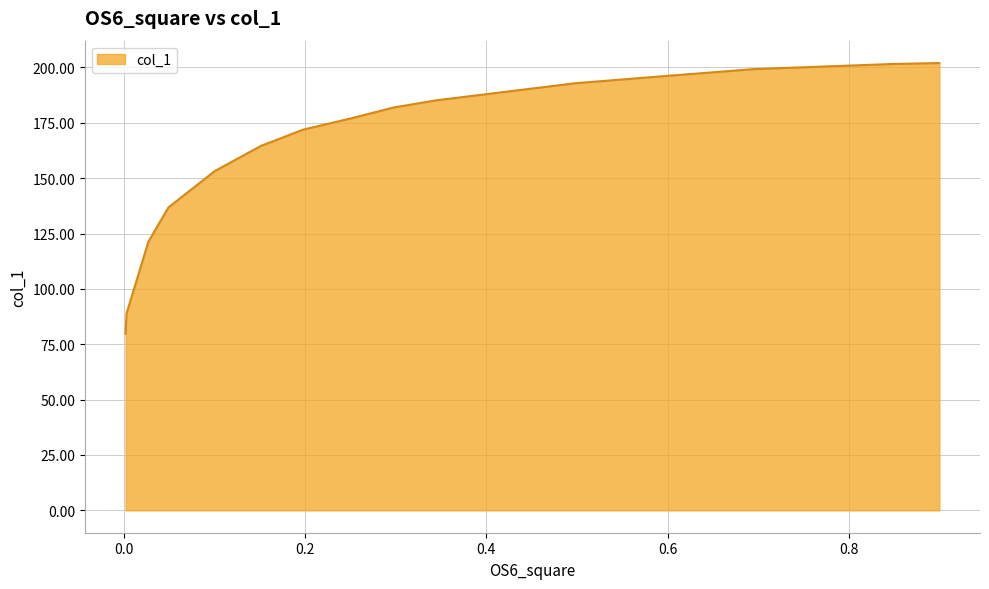

What is the difference between the maximum and minimum values?

122.3